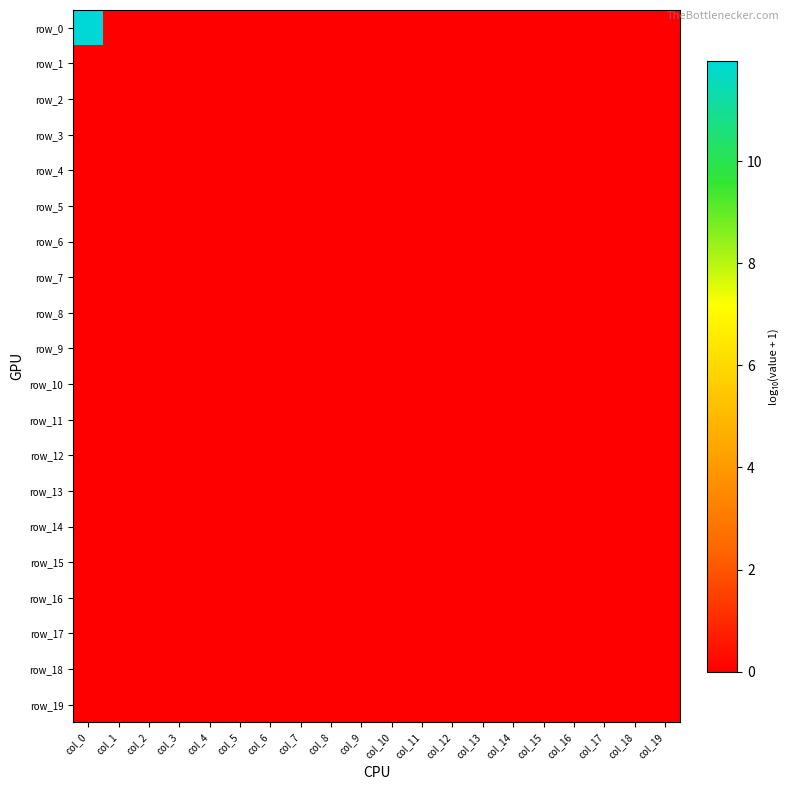

At how many categories does at least one series exceed 10?

1